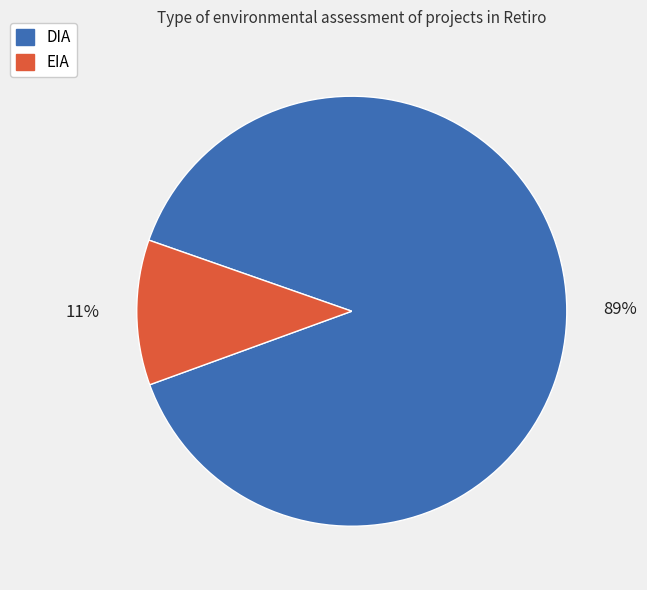

How many slices are in this pie chart?

2